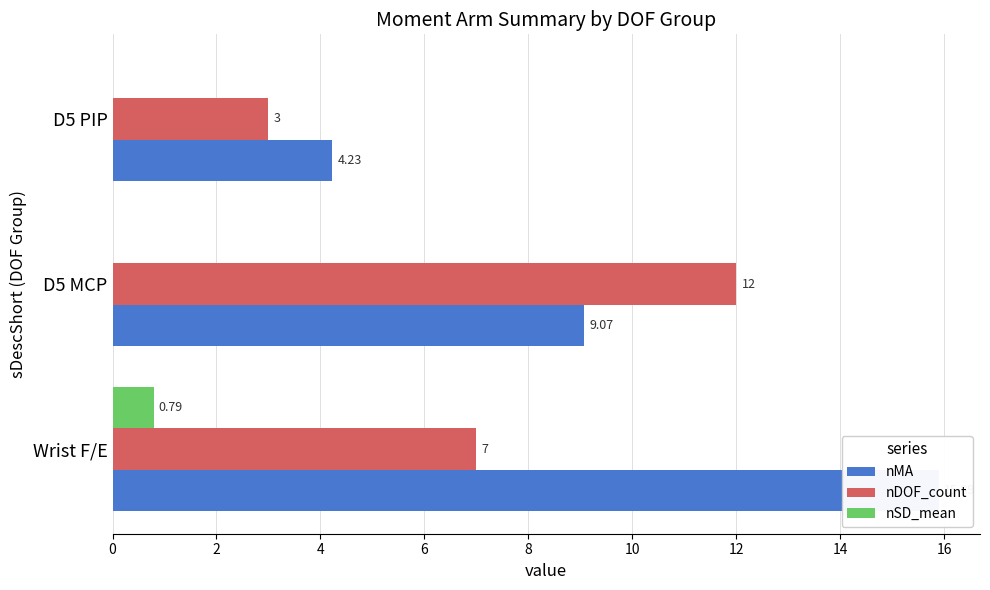

Does the chart contain stacked bars?

No